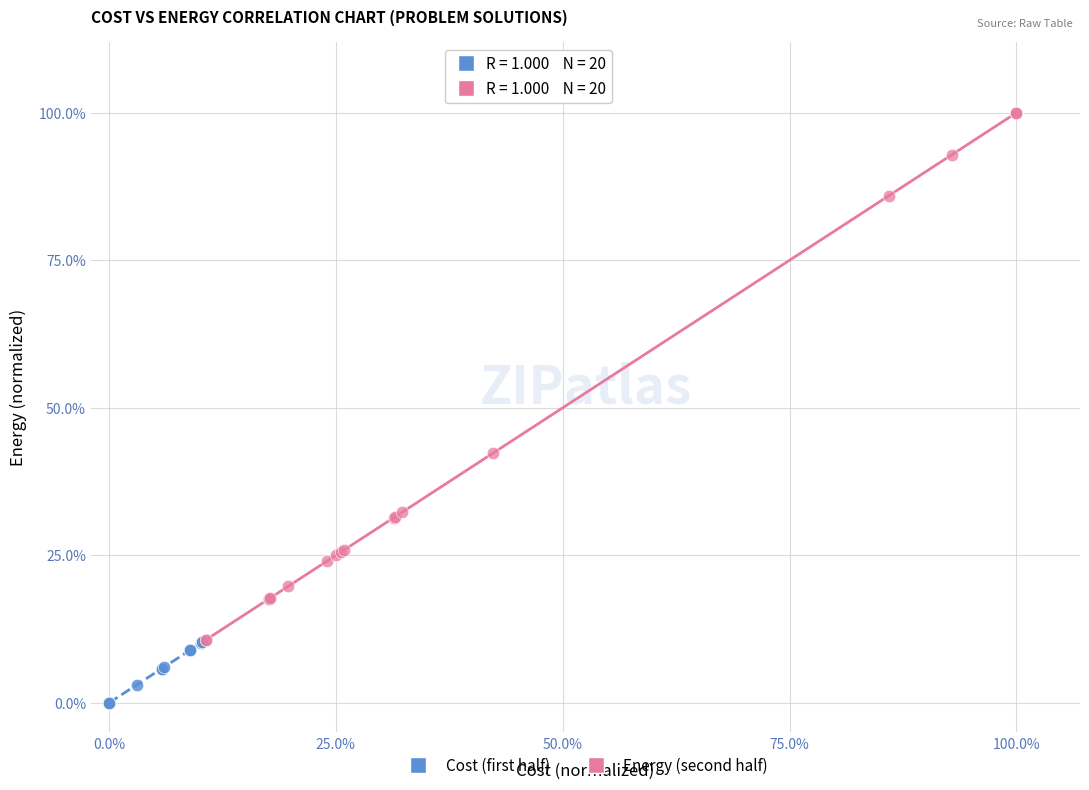

Which series contains the highest Y value?

Energy (second half)